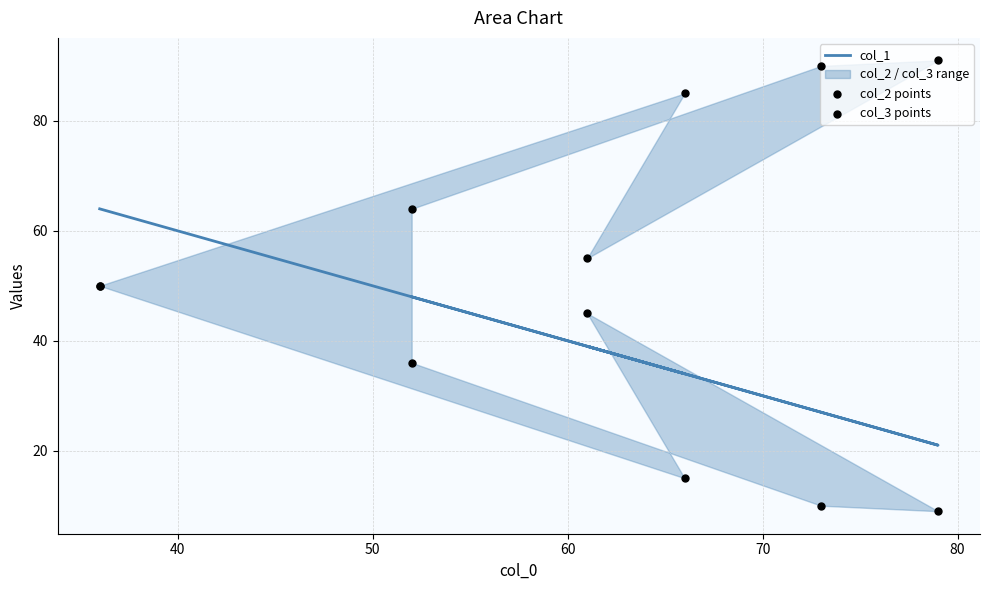

Which series contains the lowest Y value?

col_3 points